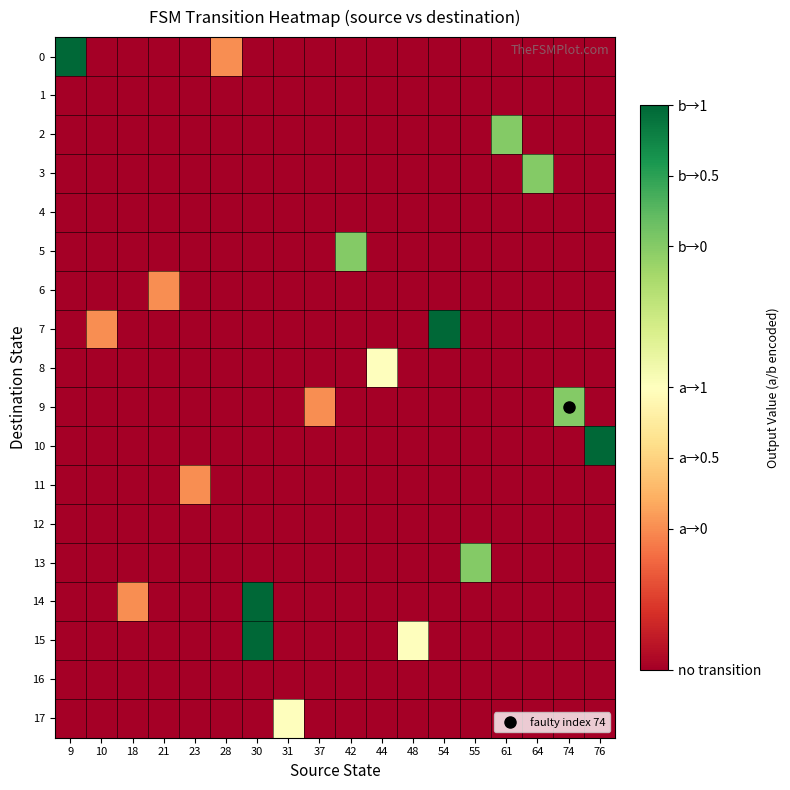

What is the spread (max minus min) of values at 55?

3